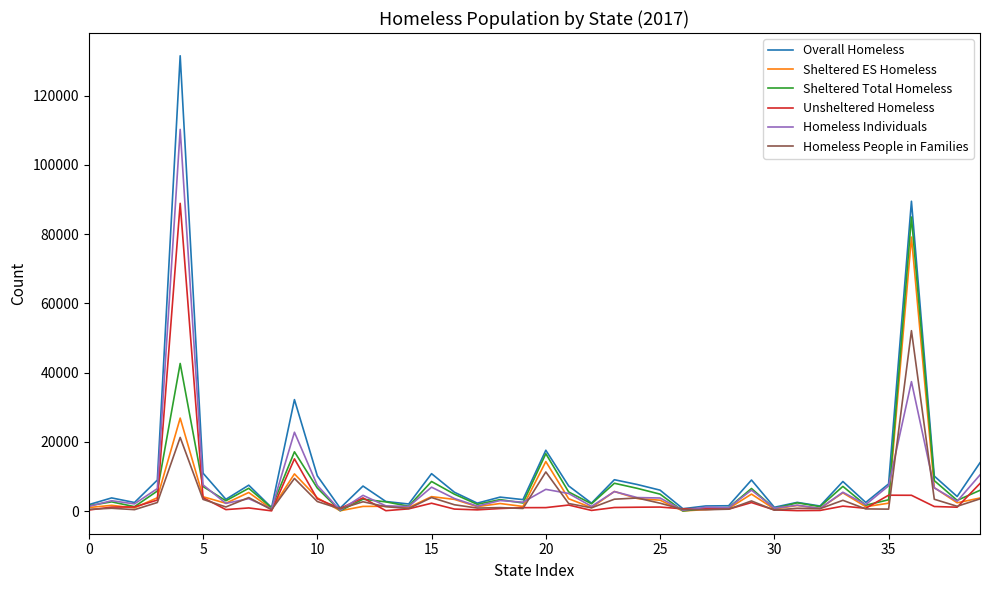

Which series has the largest range (max minus min)?

Overall Homeless